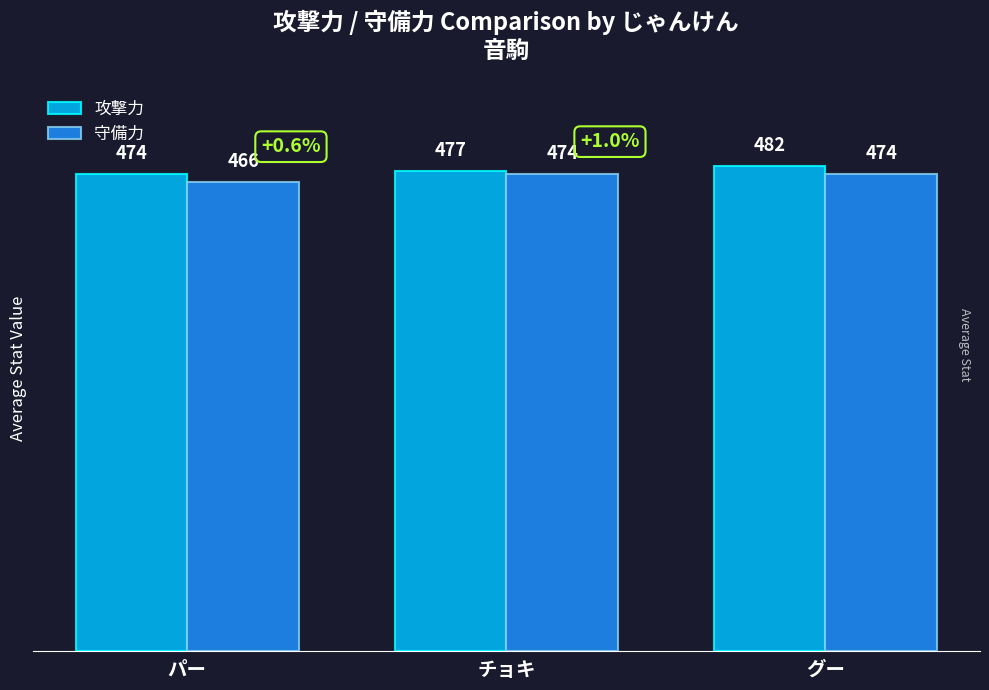

At which label is 攻撃力 closest to 478?

チョキ